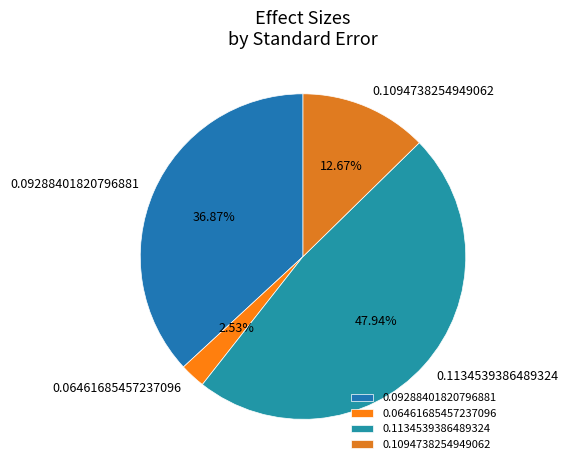

To the nearest percent, what is the difference between the 0.1094738254949062 and 0.06461685457237096 slice percentages?

10%